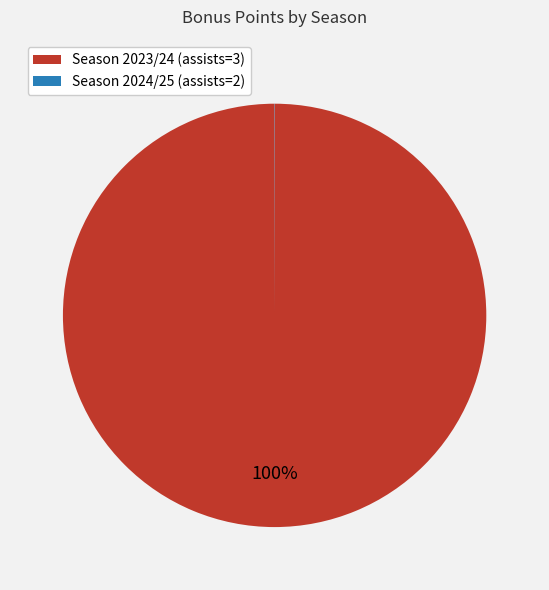

To the nearest percent, what is the difference between the largest and smallest slice percentages?

100%